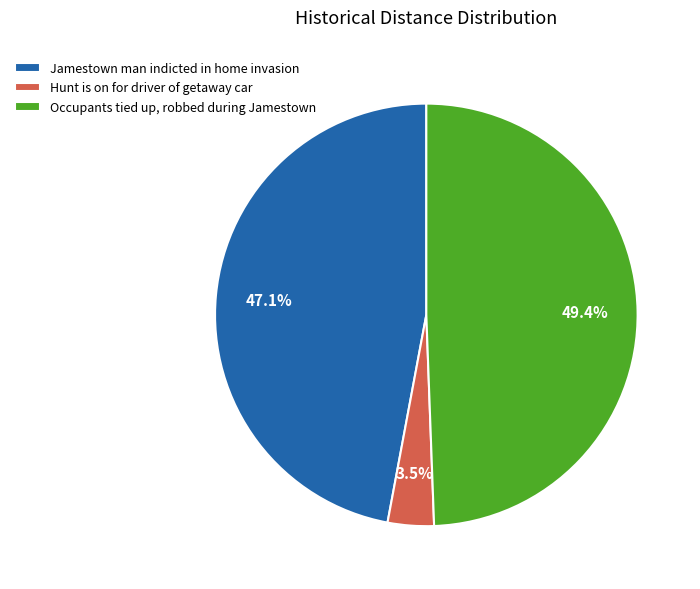

What percentage is NOT represented by Jamestown man indicted in home invasion?

52.9%